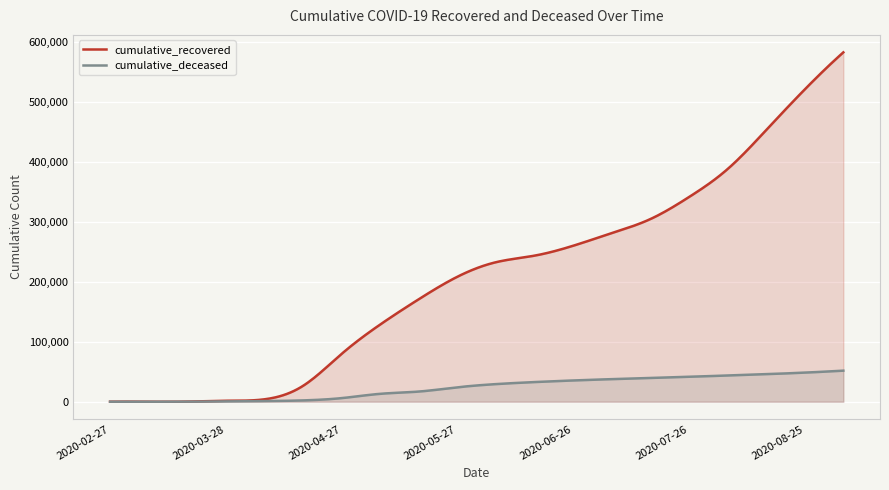

True or false: cumulative_deceased and cumulative_recovered intersect in this chart.

False